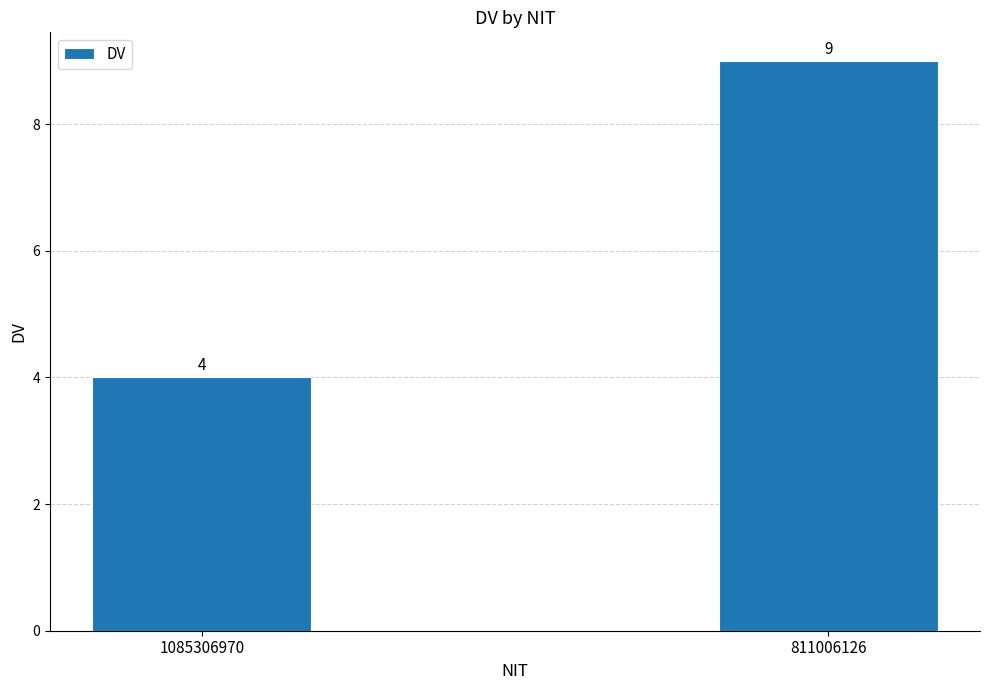

Rank the categories by value from lowest to highest.

1085306970, 811006126